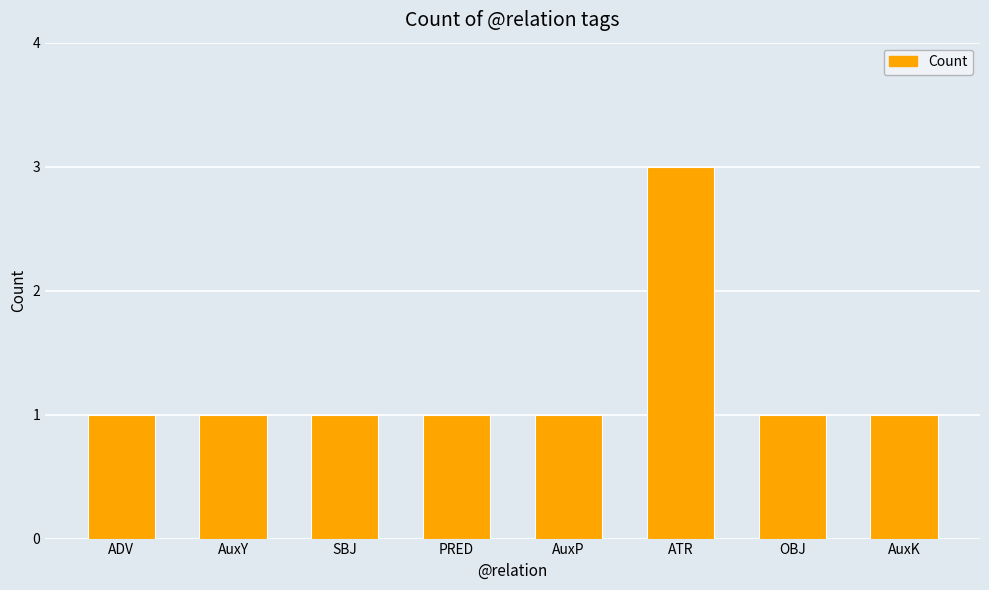

Approximately how many times larger is the value at AuxY compared to PRED?

1.0